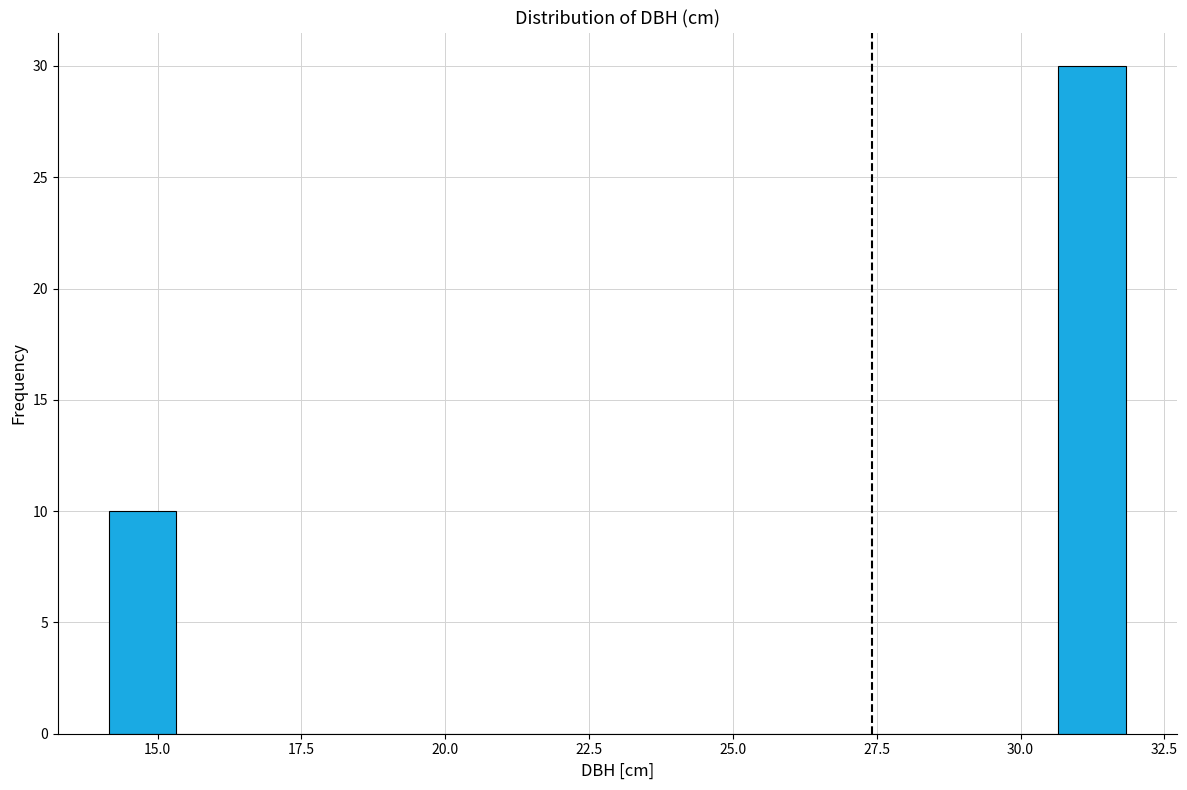

Read against the x-axis, roughly where is the centre of the tallest bar?

31.0